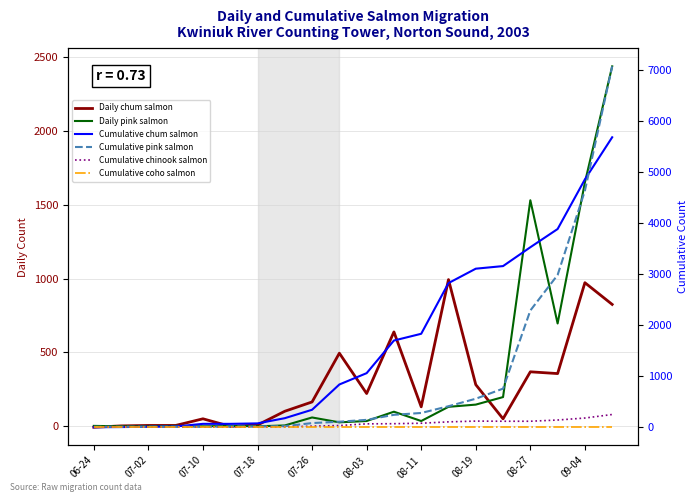

In Cumulative chinook salmon, how many points are higher than both neighbors (excluding endpoints)?

1